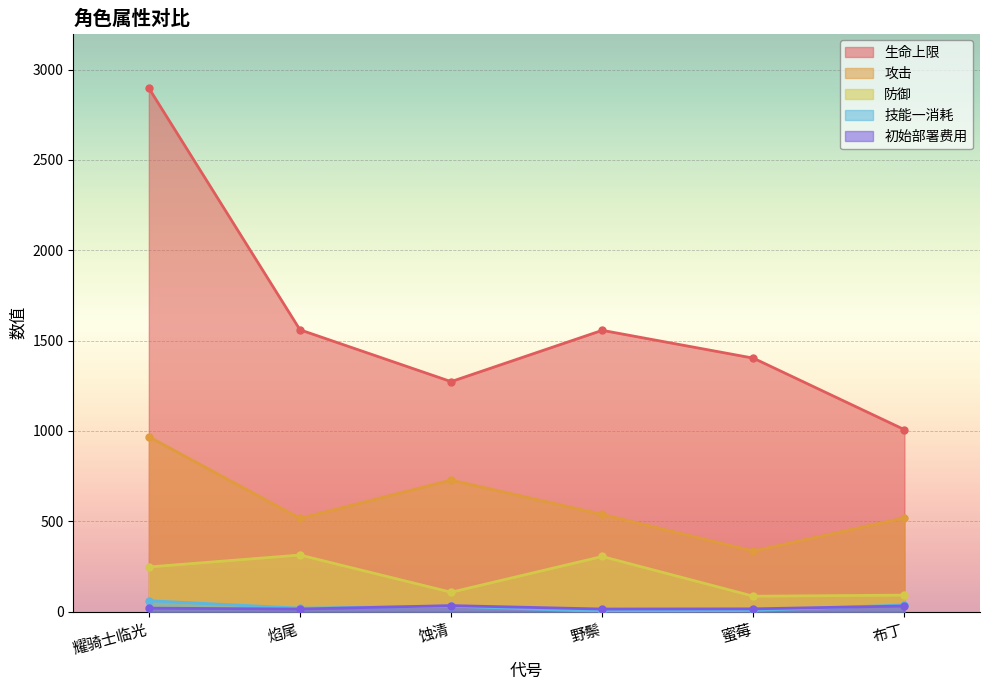

What position from the right is 焰尾?

5